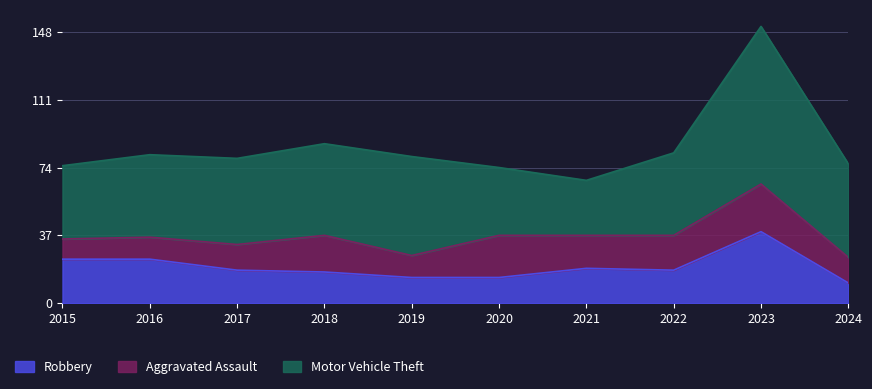

At which label does Robbery first exceed 18?

2015